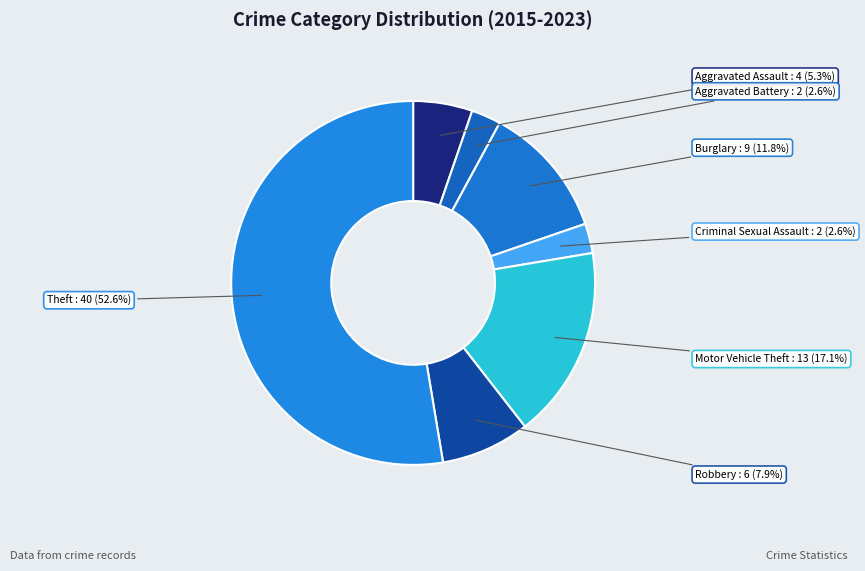

To the nearest percent, what is the average slice percentage?

14%